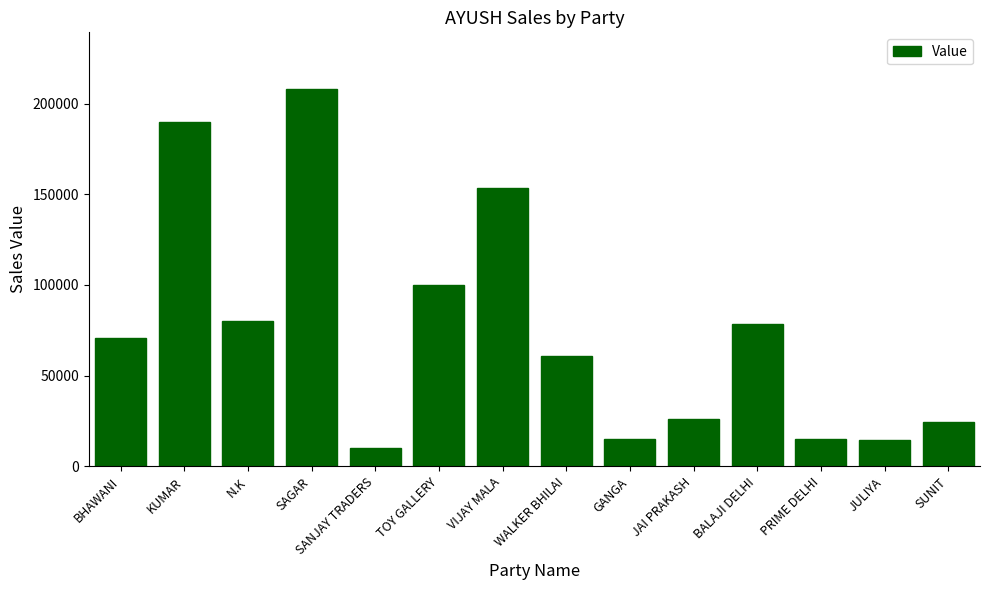

The value at VIJAY MALA is 153706. True or false?

True